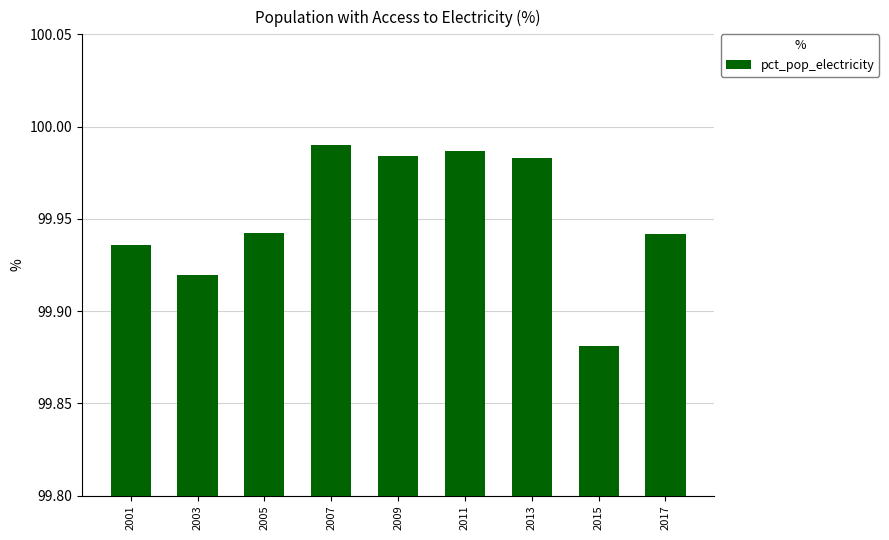

What is the change in value from 2013 to 2015?

-0.1